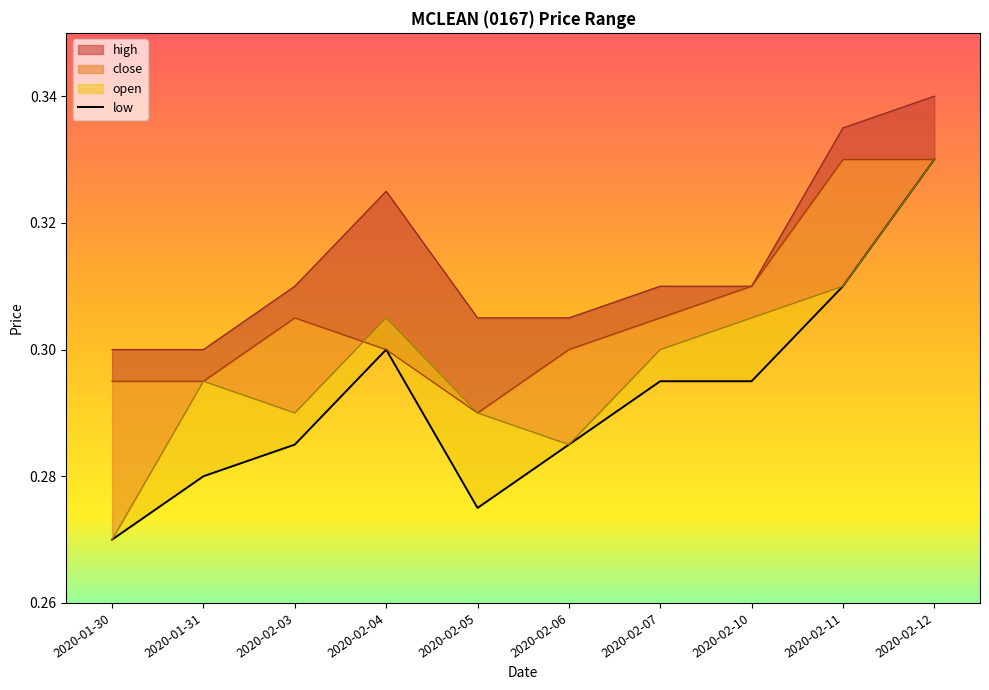

Rank the categories by value from highest to lowest.

2020-02-12, 2020-02-11, 2020-02-04, 2020-02-07, 2020-02-10, 2020-02-03, 2020-02-06, 2020-01-31, 2020-02-05, 2020-01-30